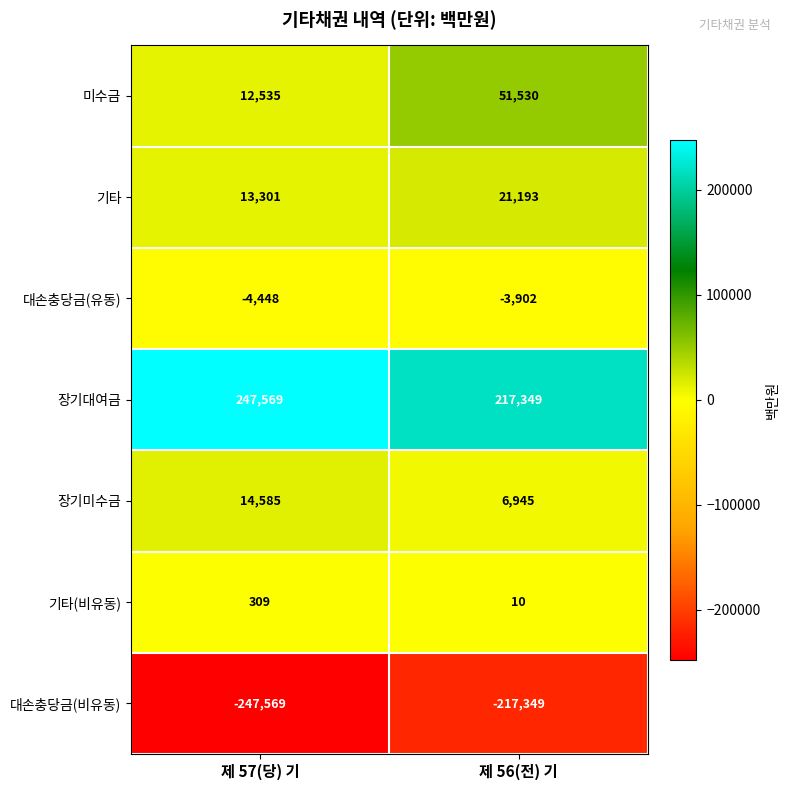

Is it true that 기타 equals 13301 at 제 57(당) 기?

True